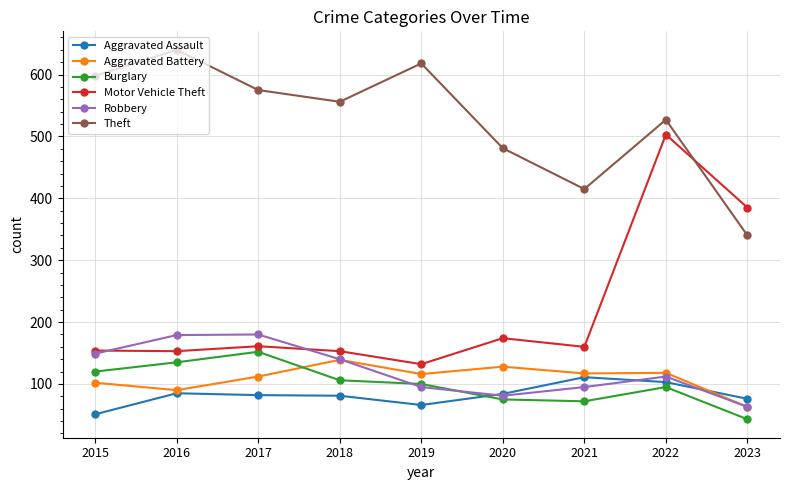

Does the chart have visible grid lines?

Yes